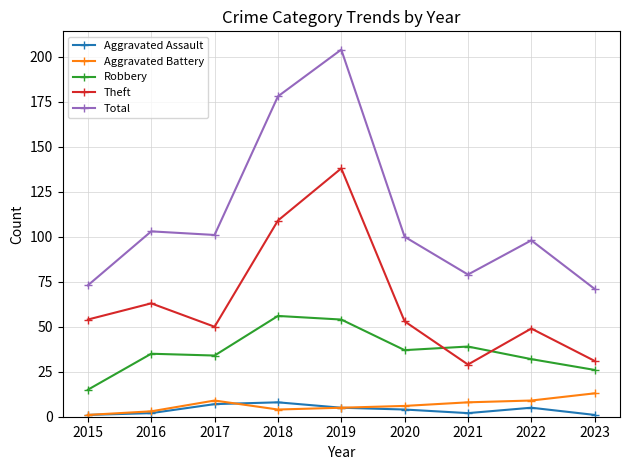

Reading right to left, extract all data points from this chart.

Aggravated Assault: 2023=1	2022=5	2021=2	2020=4	2019=5	2018=8	2017=7	2016=2	2015=1
Aggravated Battery: 2023=13	2022=9	2021=8	2020=6	2019=5	2018=4	2017=9	2016=3	2015=1
Robbery: 2023=26	2022=32	2021=39	2020=37	2019=54	2018=56	2017=34	2016=35	2015=15
Theft: 2023=31	2022=49	2021=29	2020=53	2019=138	2018=109	2017=50	2016=63	2015=54
Total: 2023=71	2022=98	2021=79	2020=100	2019=204	2018=178	2017=101	2016=103	2015=73